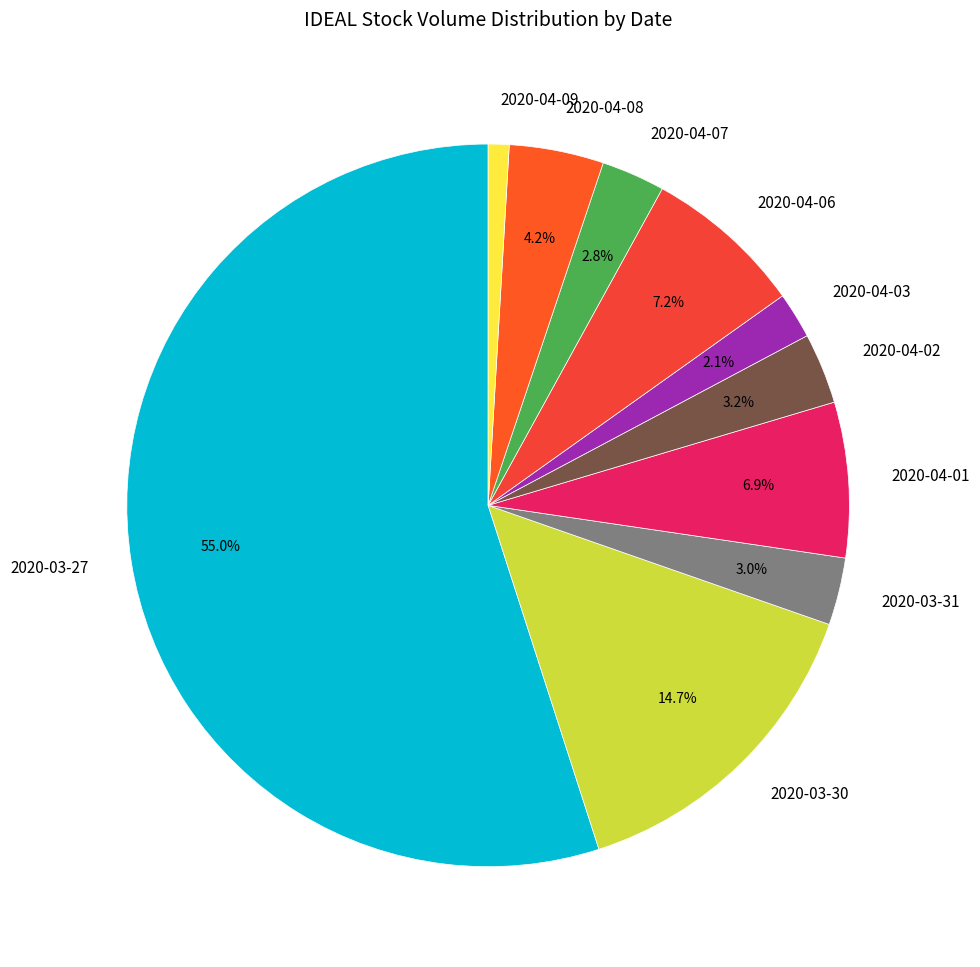

Is there any slice that represents more than half of the pie?

Yes